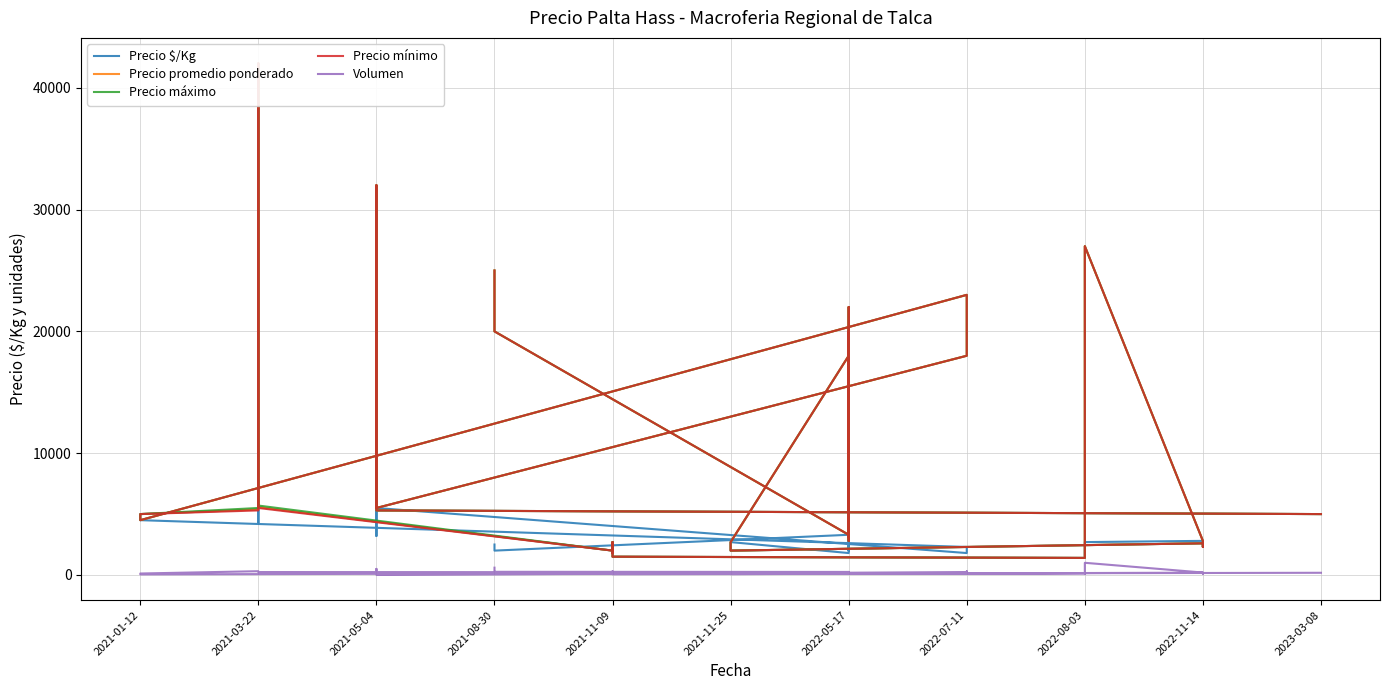

What is the lowest value of the Precio máximo series?

1400